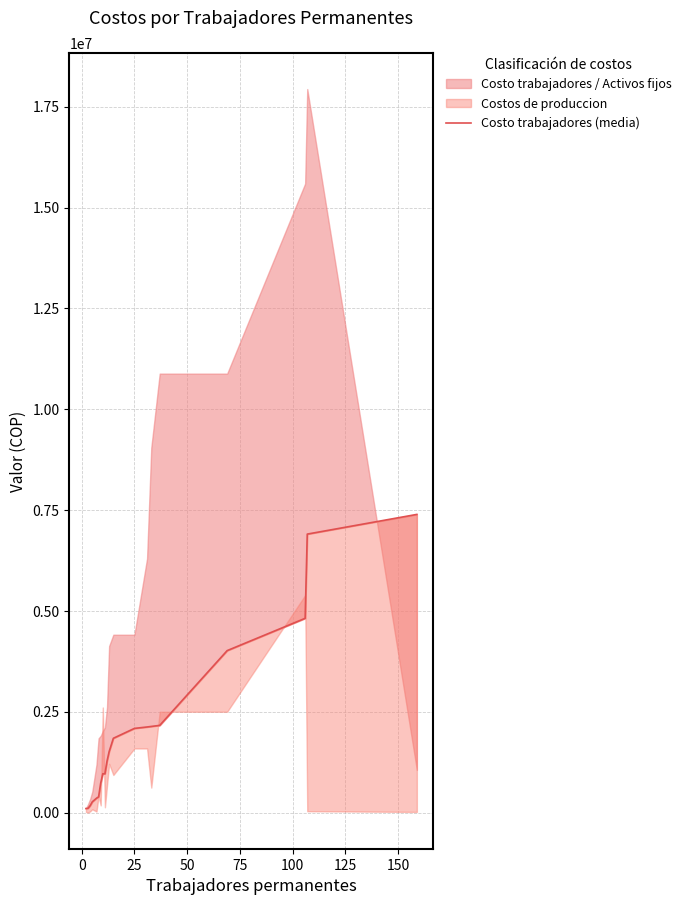

How many values exceed 1510701?

10